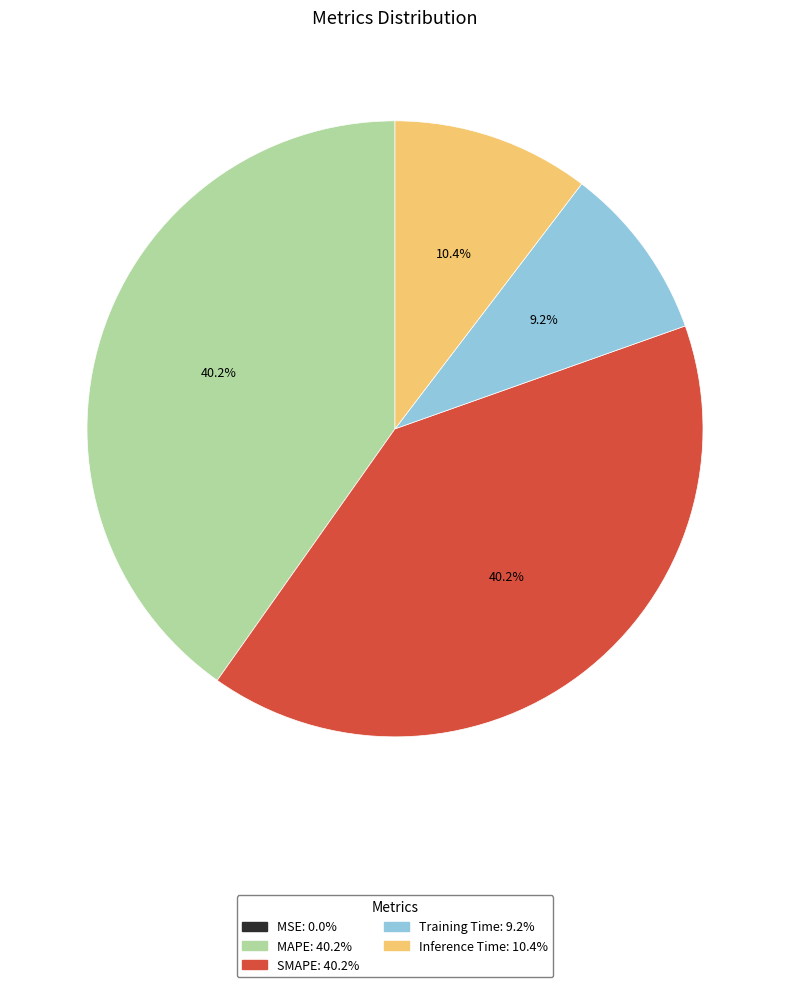

Do Inference Time and Training Time together represent more than half of the pie?

No